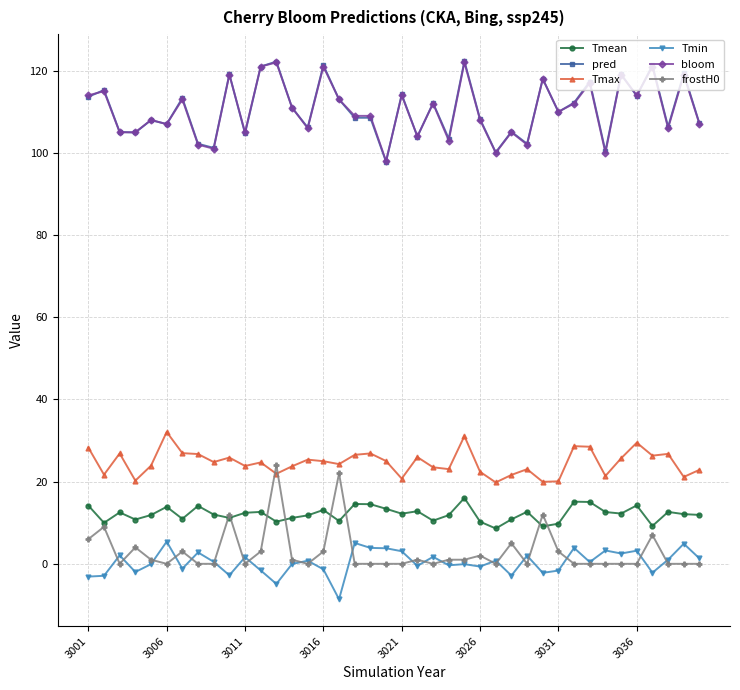

True or false: Tmax has more than 1 interior local peaks.

True